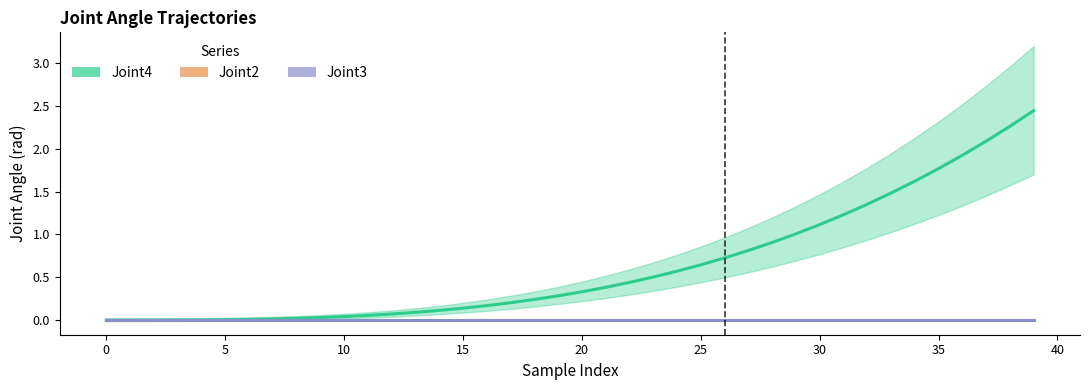

At which label is Joint4 closest to 1?

29